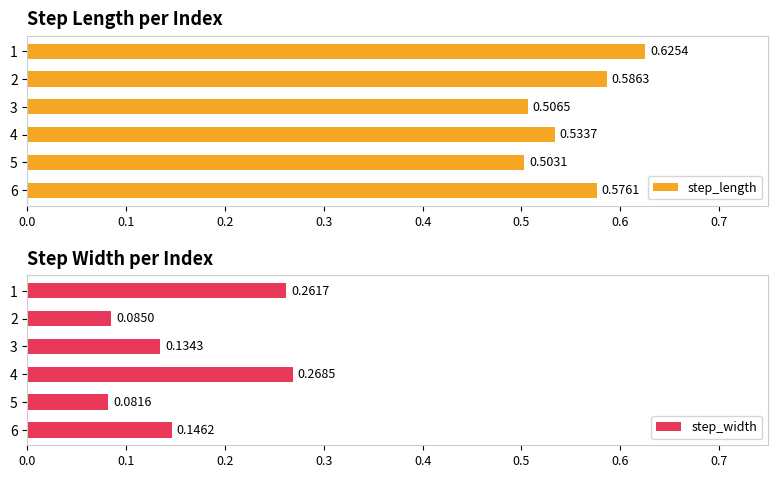

What is the highest value of the step_length series?

0.6